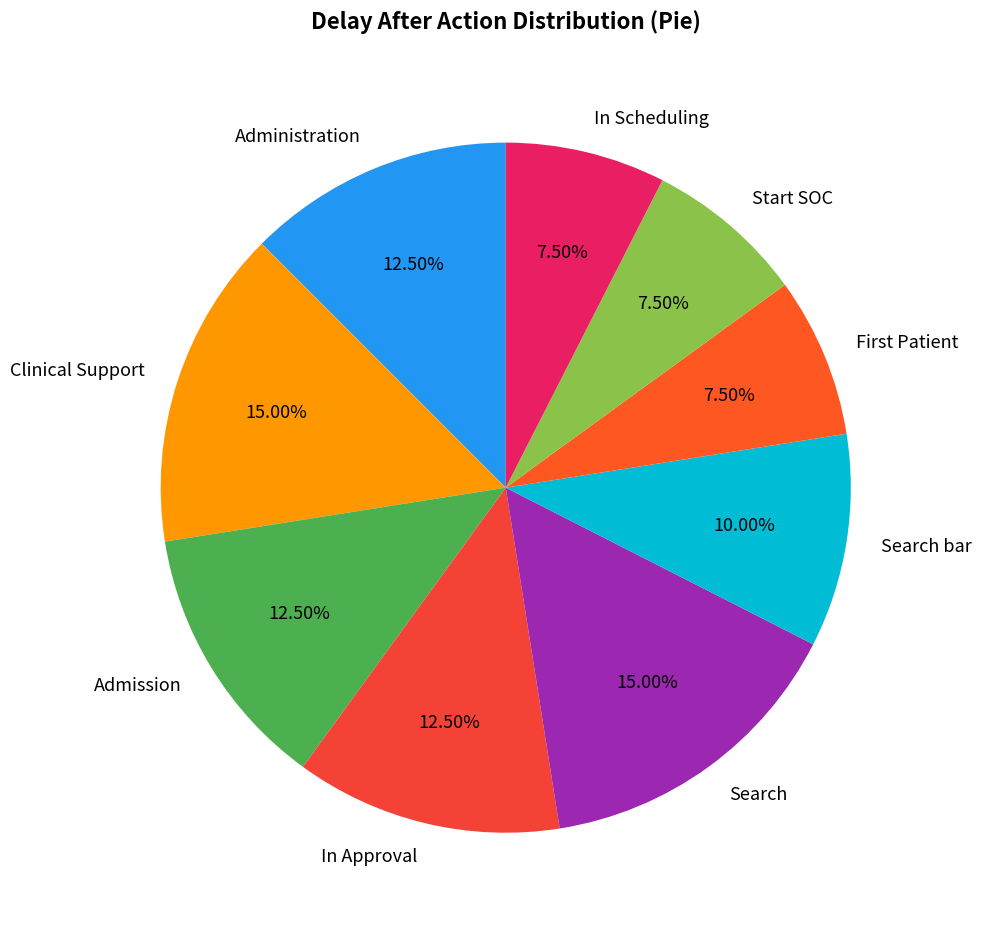

Is it true that Admission is 7% of the pie?

False